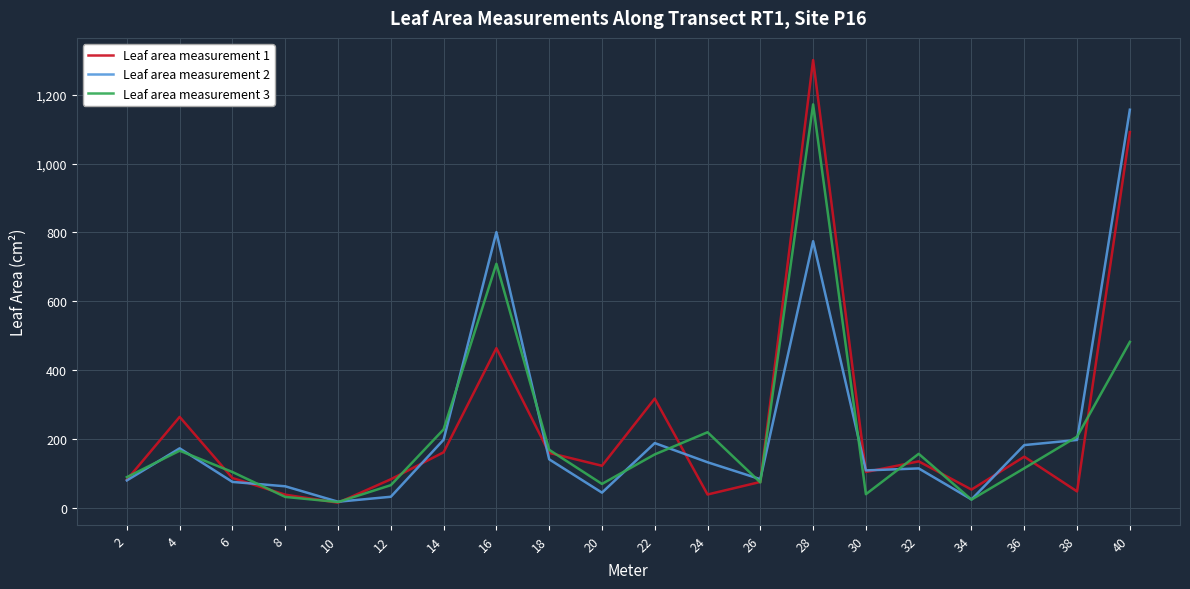

What is the maximum value shown in the chart?

1301.0